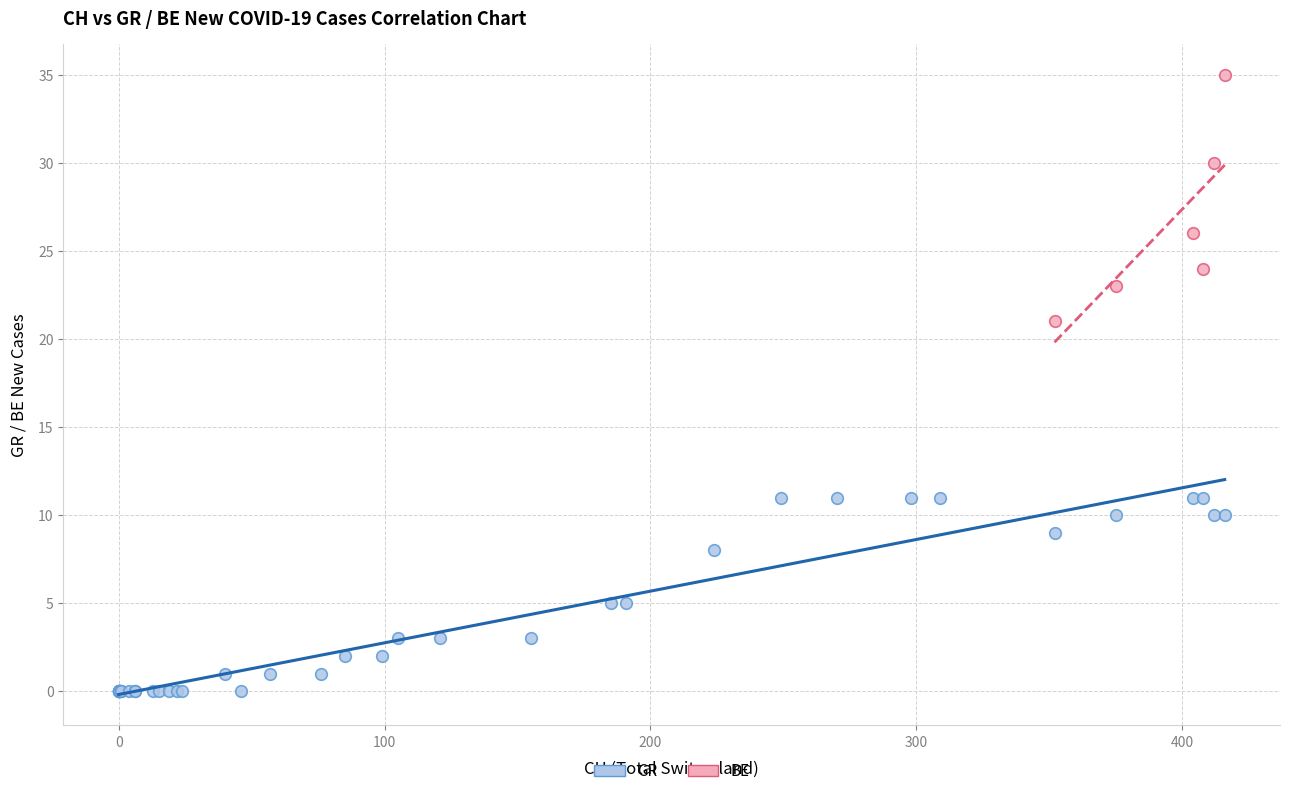

Which series contains the lowest Y value?

GR